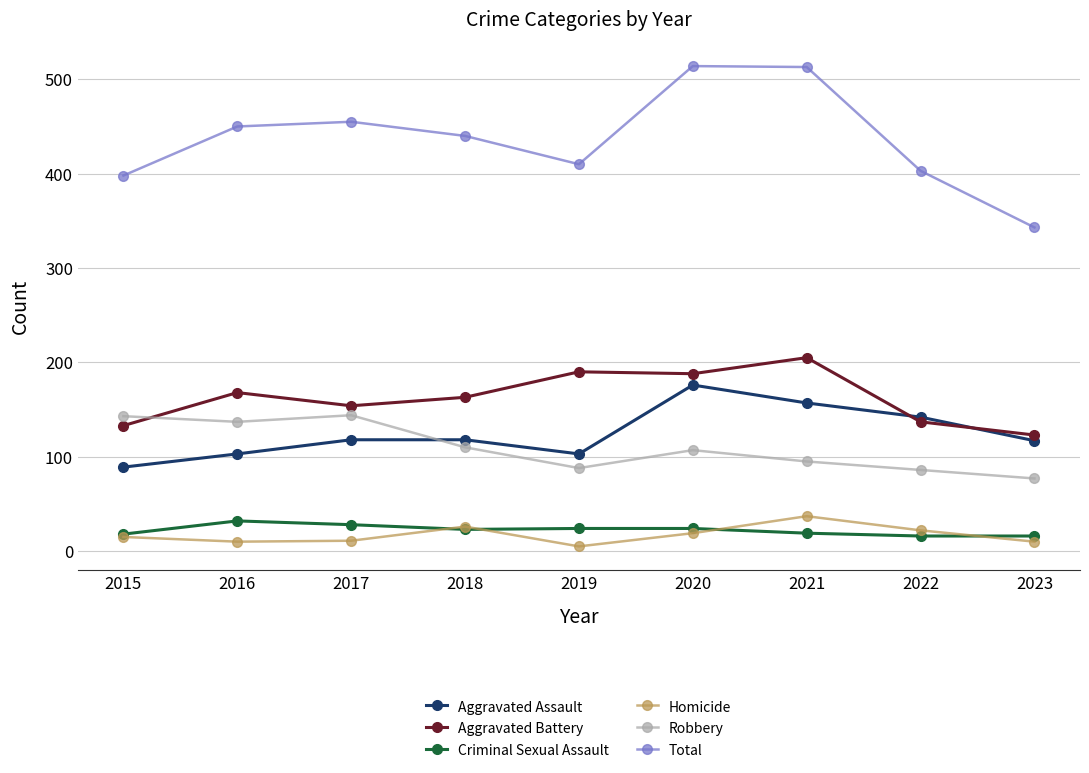

Which series has the widest spread of values?

Total